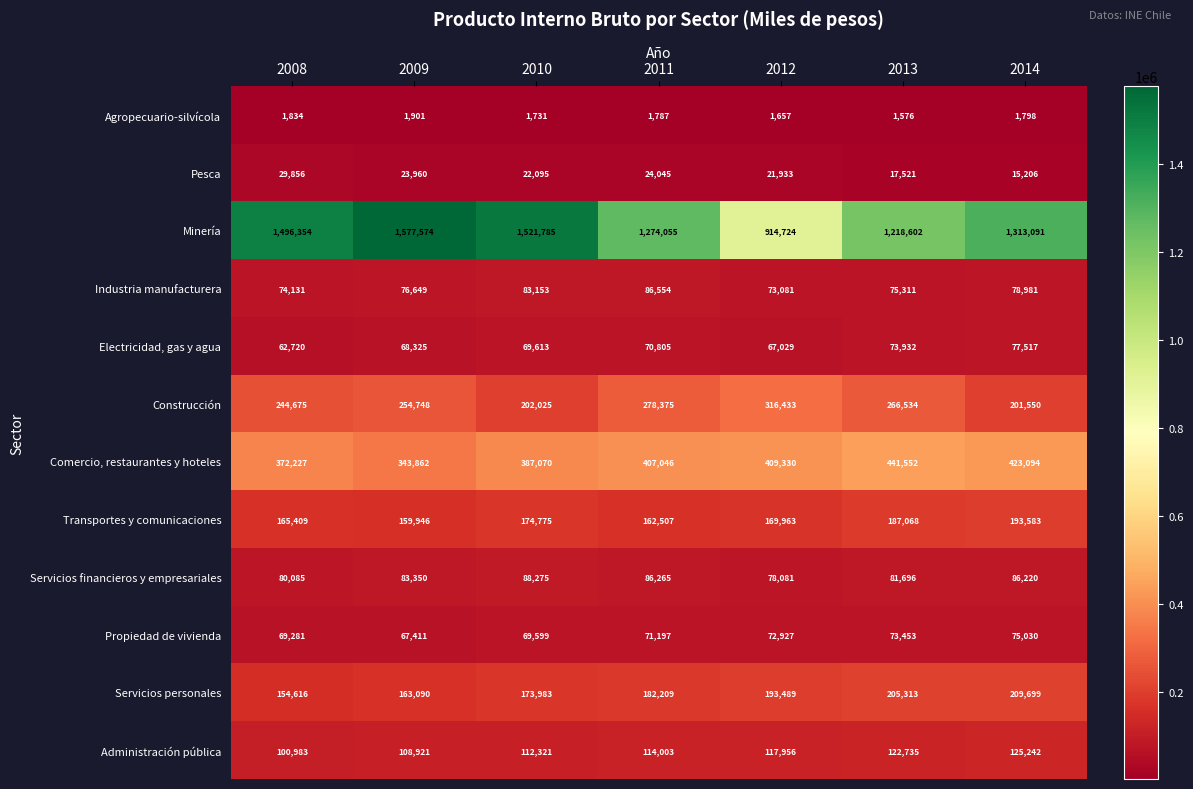

How many series are shown in this chart?

12